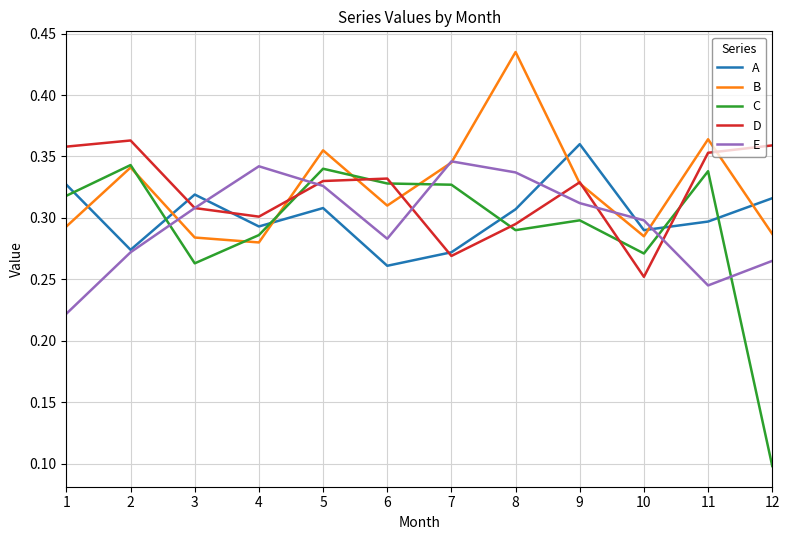

True or false: A has a value of 0.1 at 2.

False